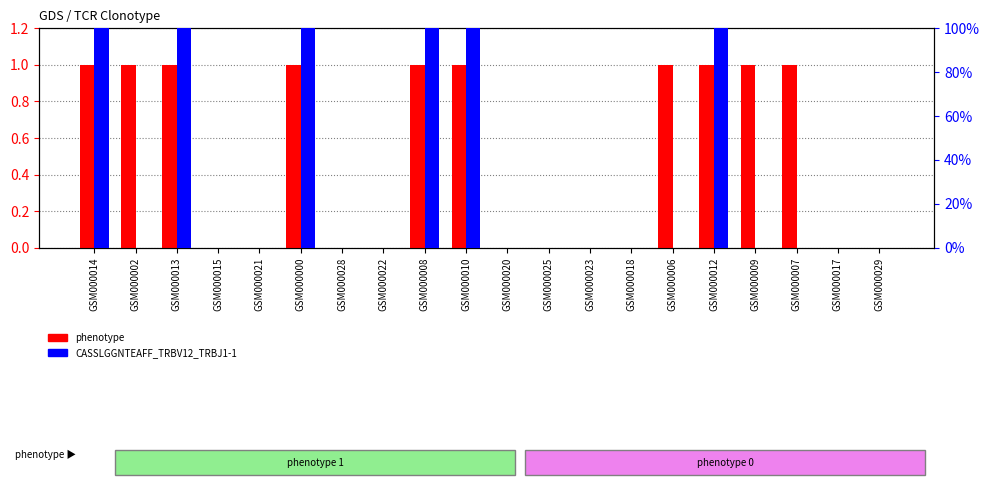

At GSM000021, list the series in order from largest to smallest.

phenotype, CASSLGGNTEAFF_TRBV12_TRBJ1-1